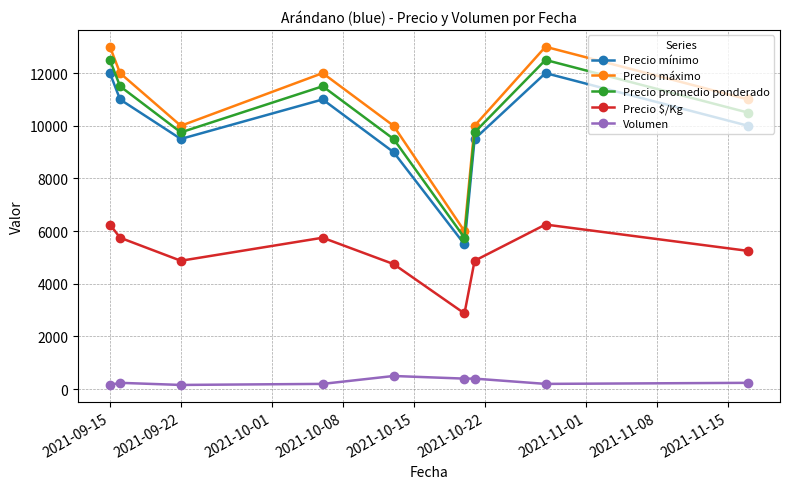

What is the difference between the second highest and minimum values in the Precio máximo series?

7000